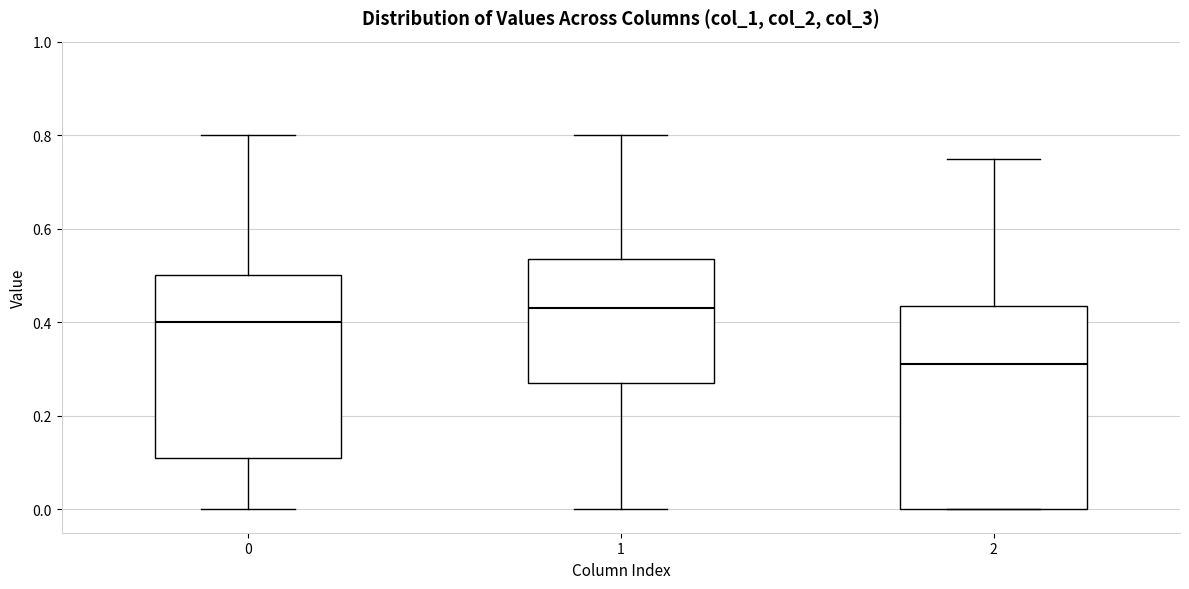

Reading left to right, transcribe this box plot: for each box, give where its median line is, the range the box spans, and where its two whiskers end, as read against the y-axis. The values are not printed on the chart, so give them approximately, as read against the axis.

0: median 0.40, box 0.12 to 0.50, whiskers 0.00 to 0.80
1: median 0.44, box 0.28 to 0.54, whiskers 0.00 to 0.80
2: median 0.32, box 0.00 to 0.44, whiskers 0.00 to 0.76